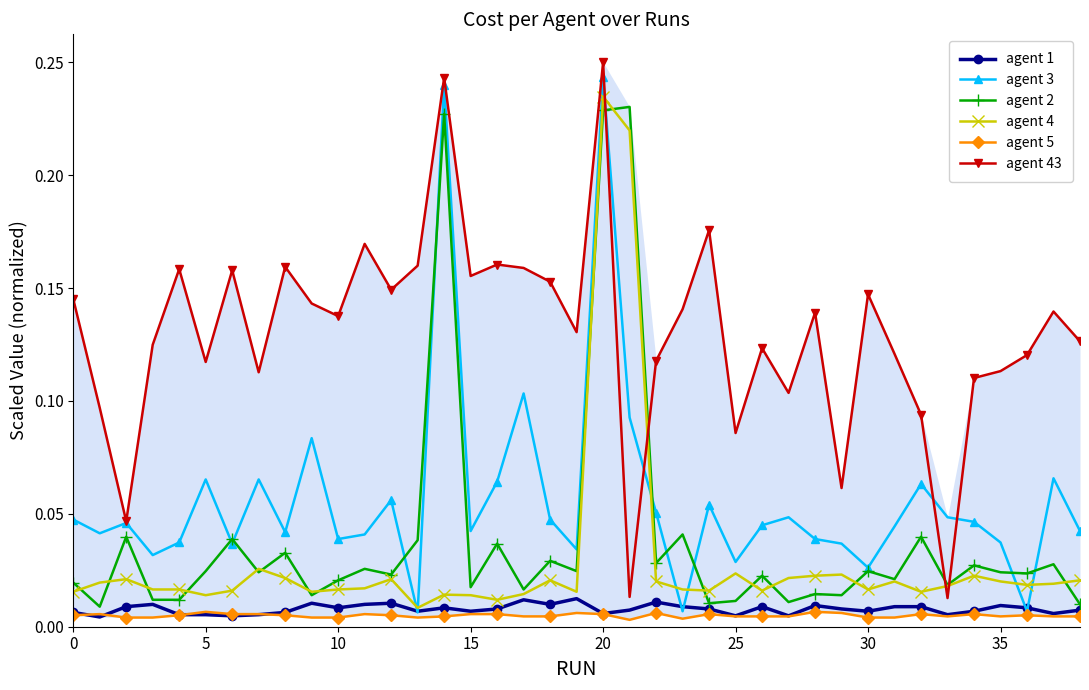

The agent 1 series shows 0.0 at 35. True or false?

False